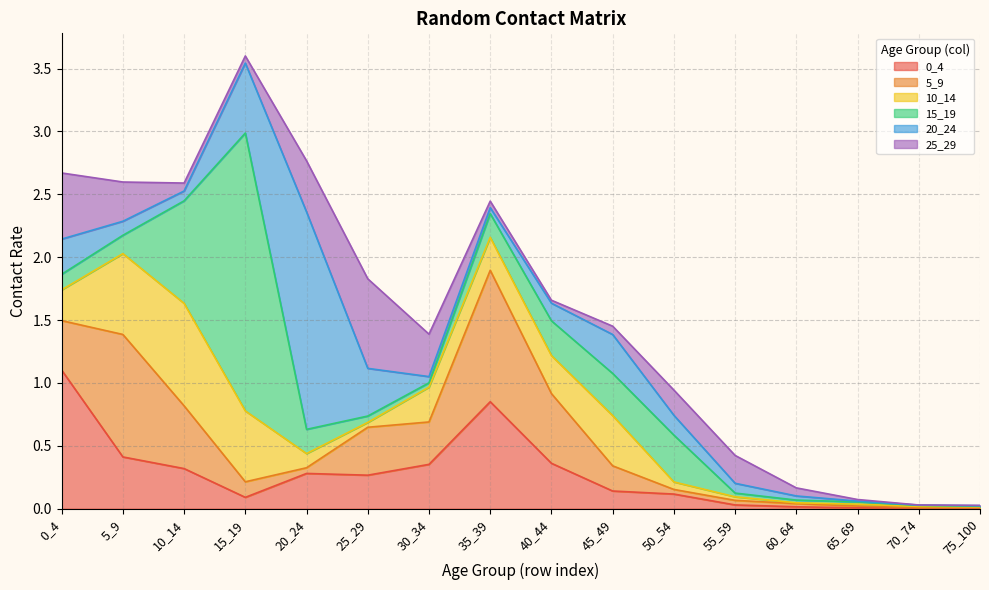

What is the difference between the maximum and minimum values in the 20_24 series?

1.7